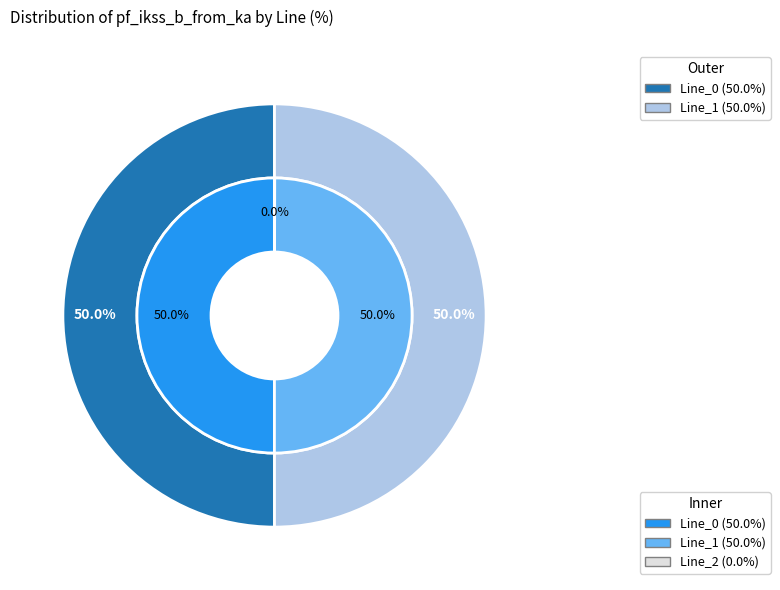

Rank the categories by value from lowest to highest.

Line_2, Line_0, Line_1